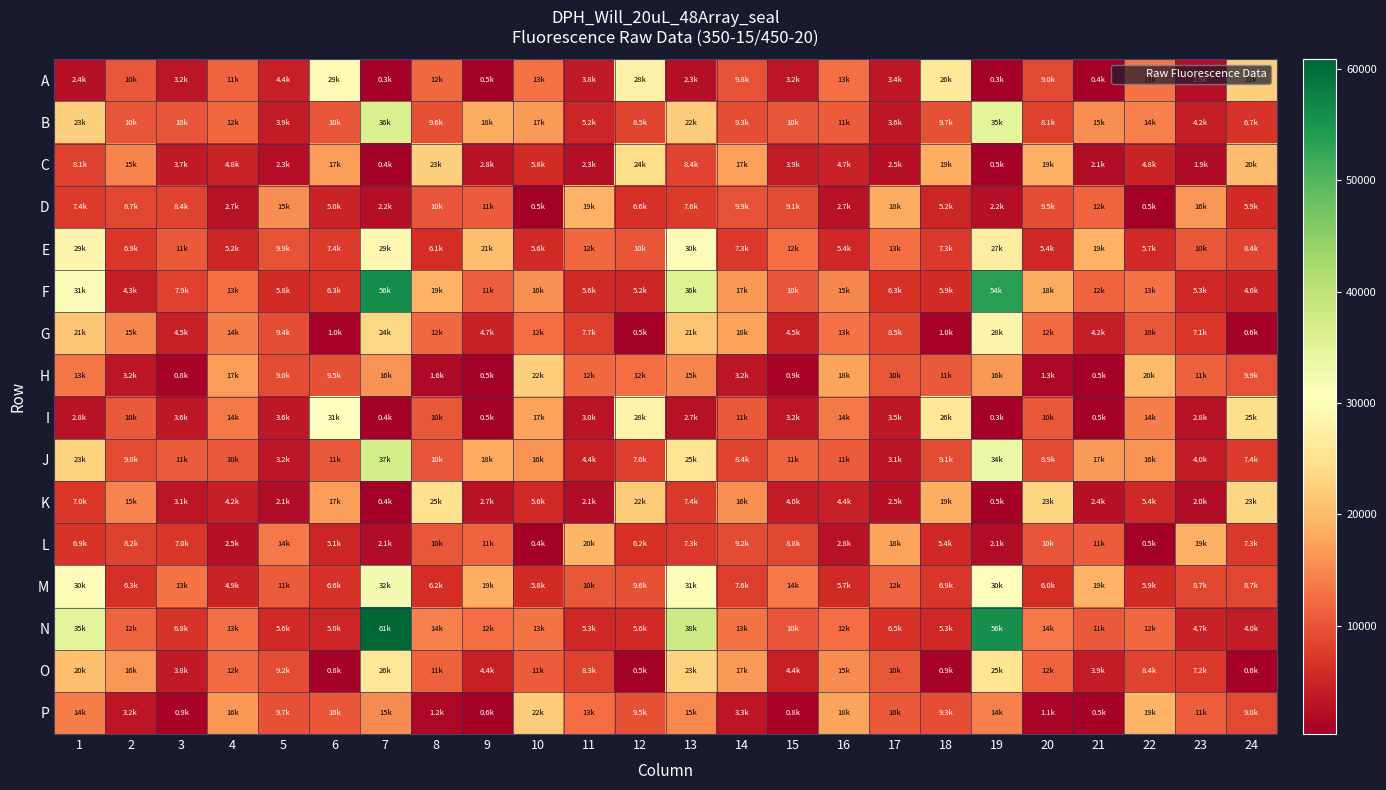

Which series has the largest range (max minus min)?

N